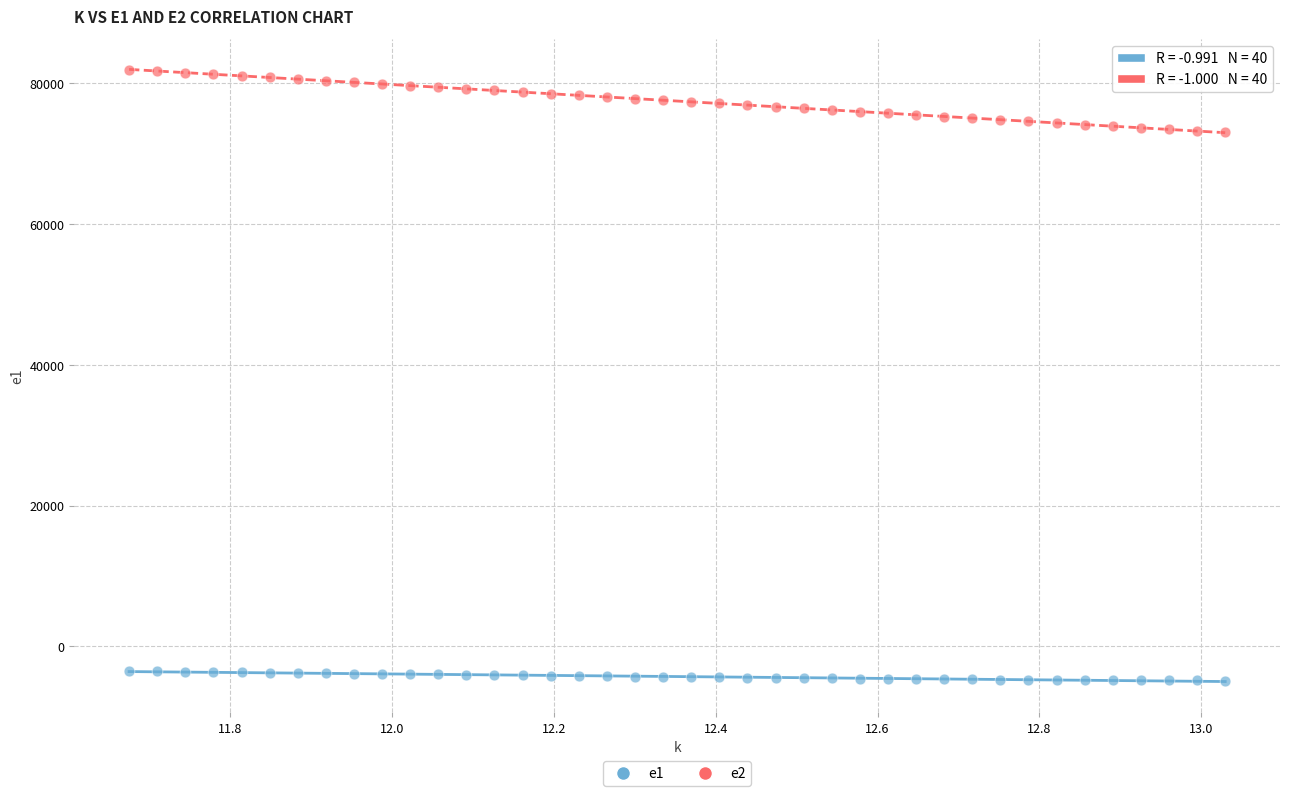

Which series has the largest Y range (max minus min)?

e2